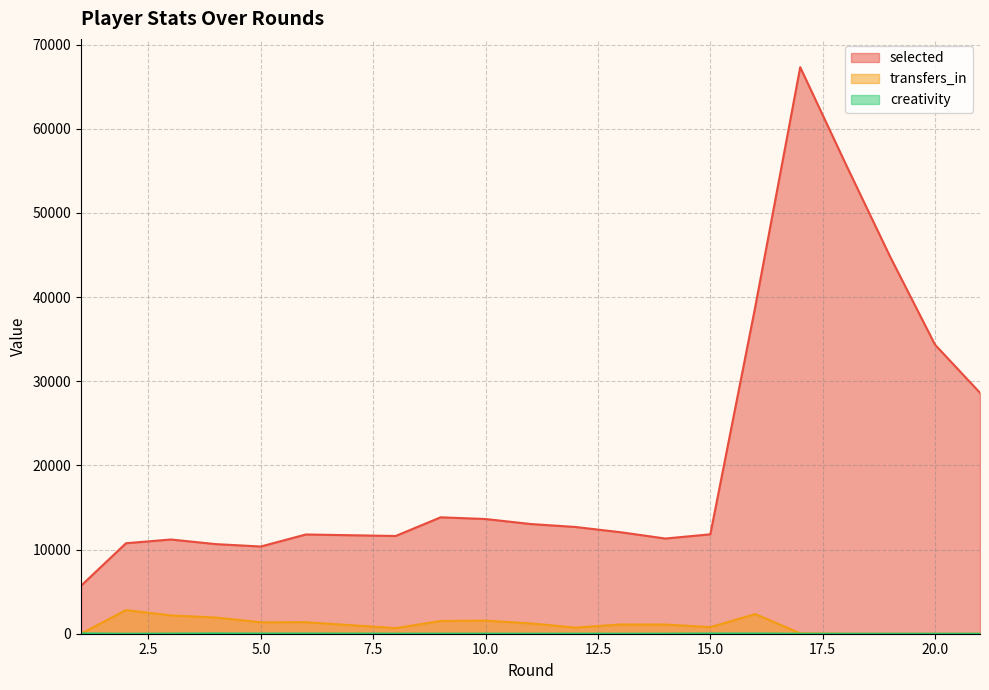

How many lines are shown in the chart?

3